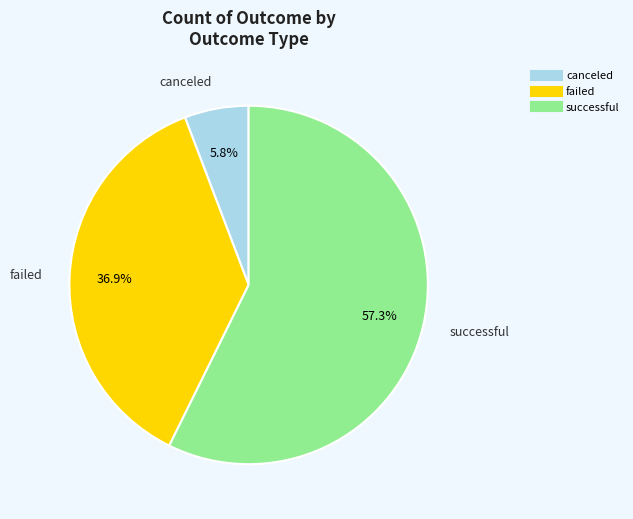

How many segments does this pie chart have?

3